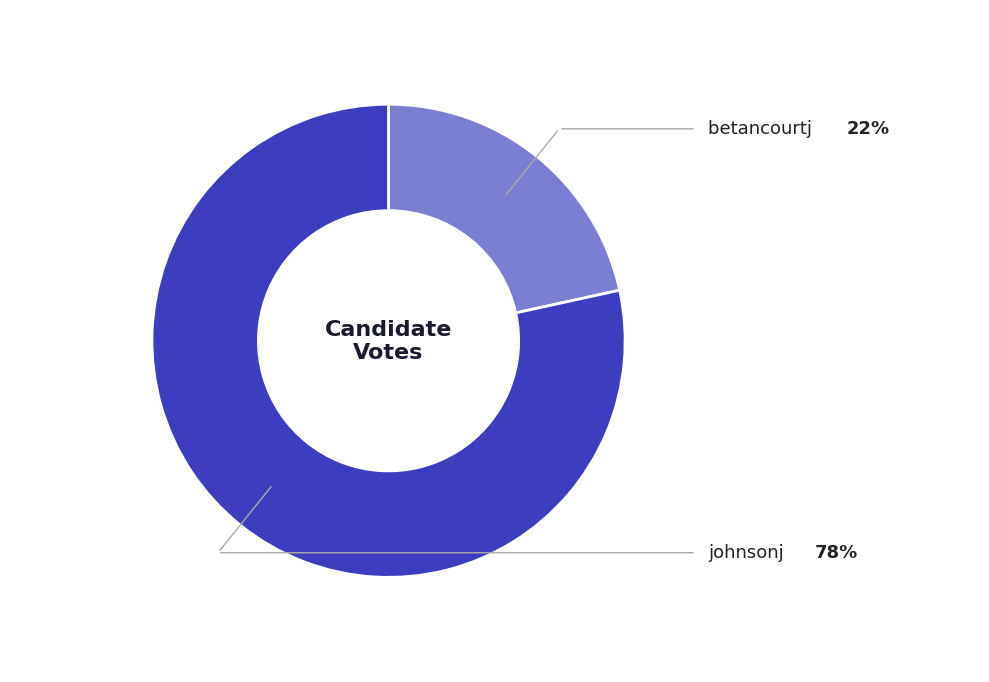

Does any single category account for the majority?

Yes